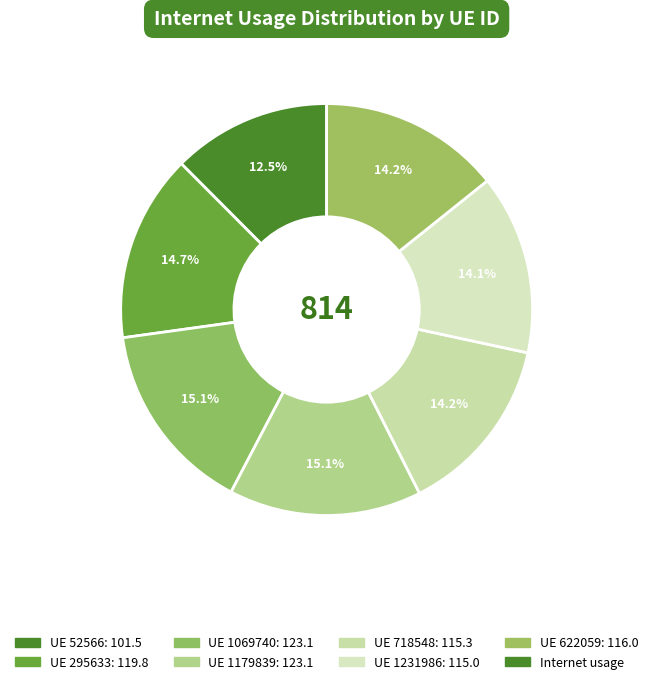

How many segments does this pie chart have?

7